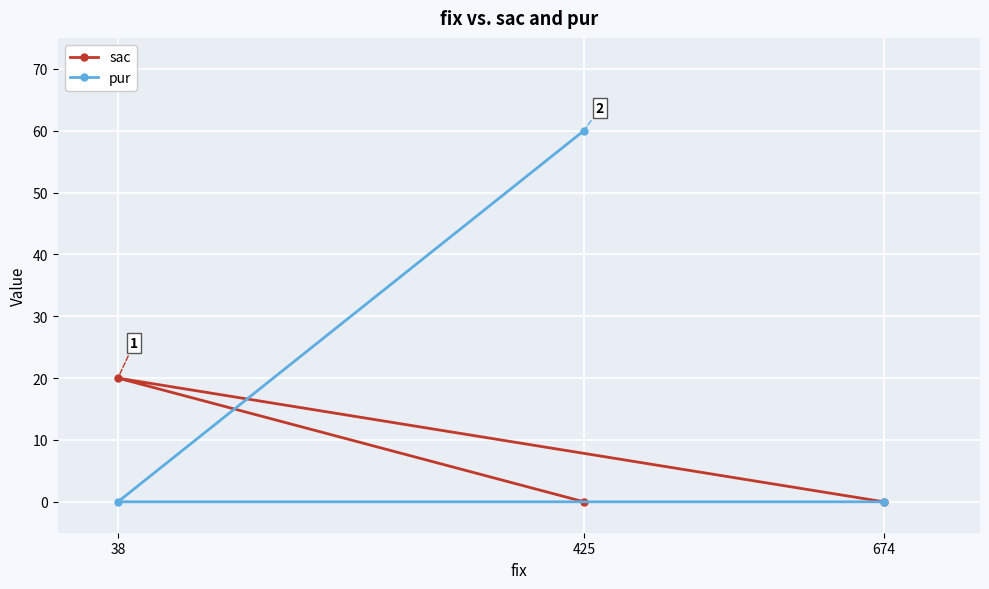

How many data points does each series have?

3